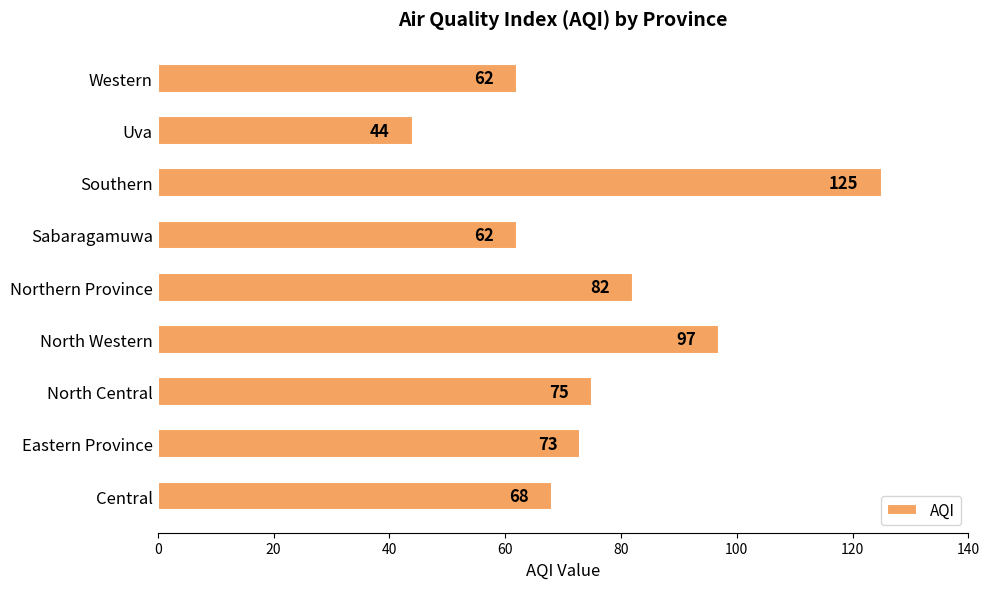

Reading bottom to top, extract all data points from this chart.

68	73	75	97	82	62	125	44	62